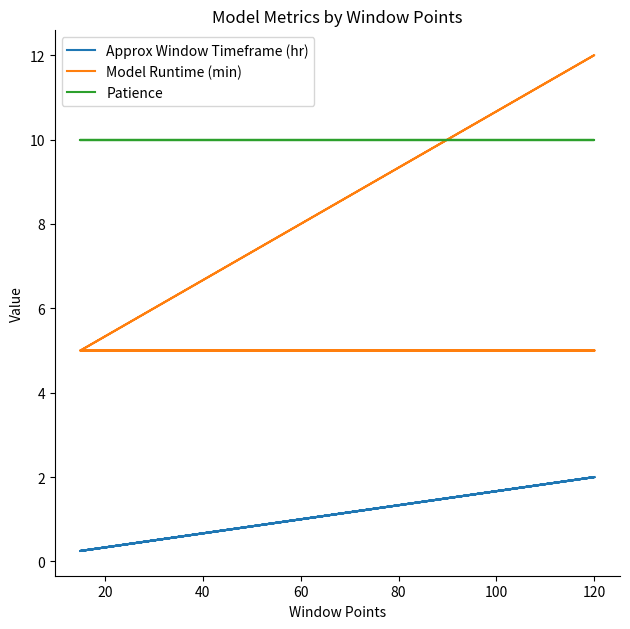

True or false: Model Runtime (min) has more than 2 interior local peaks.

False